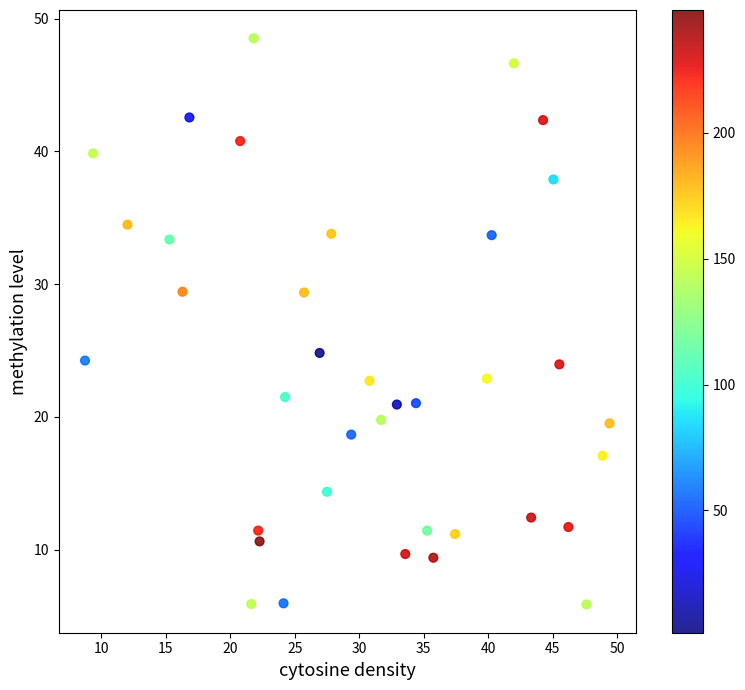

What is the range of X values (max minus min)?

40.7